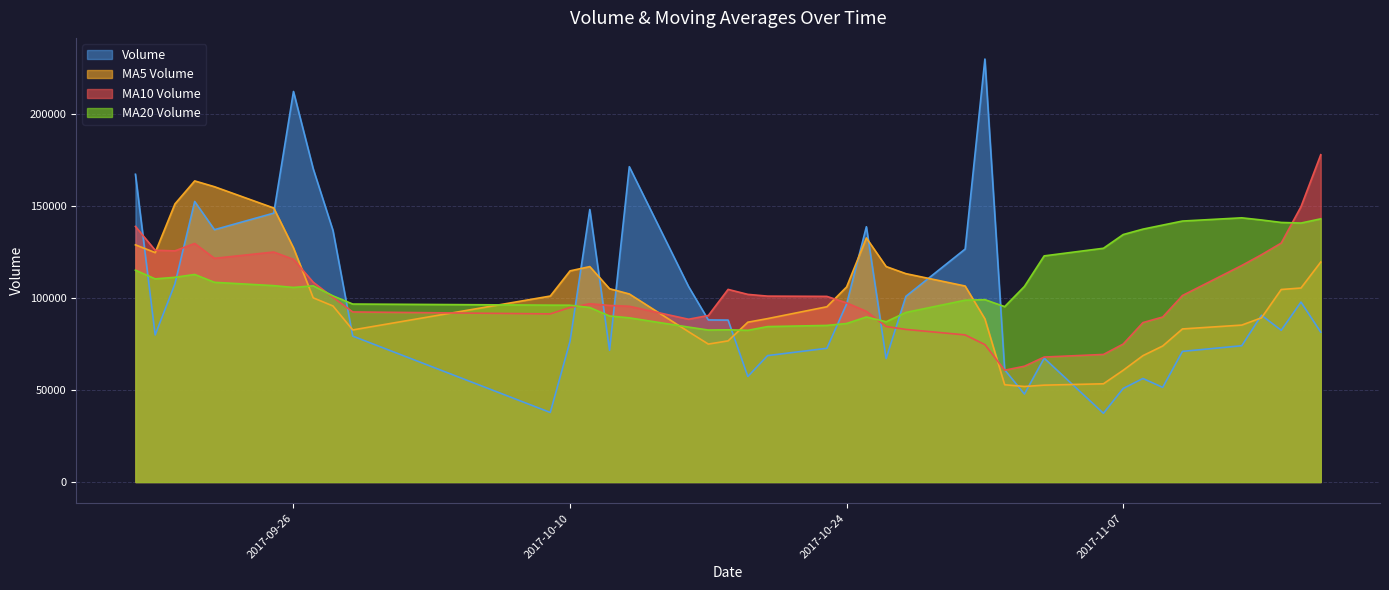

What is the label of the 13th point from the left?

2017-10-11